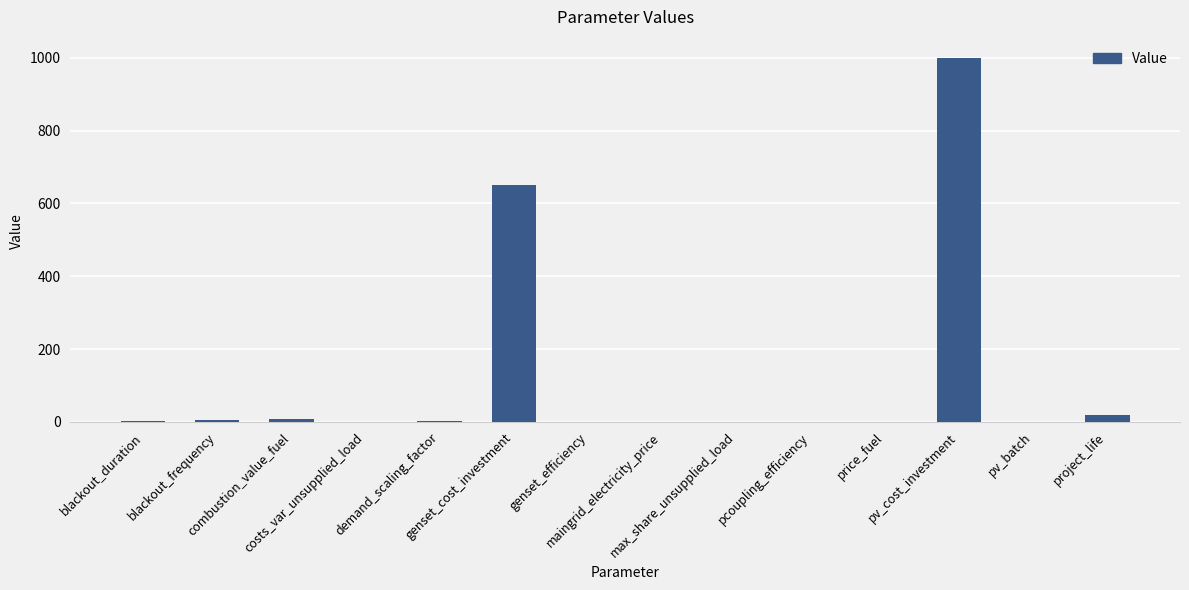

How many series are shown in this chart?

1